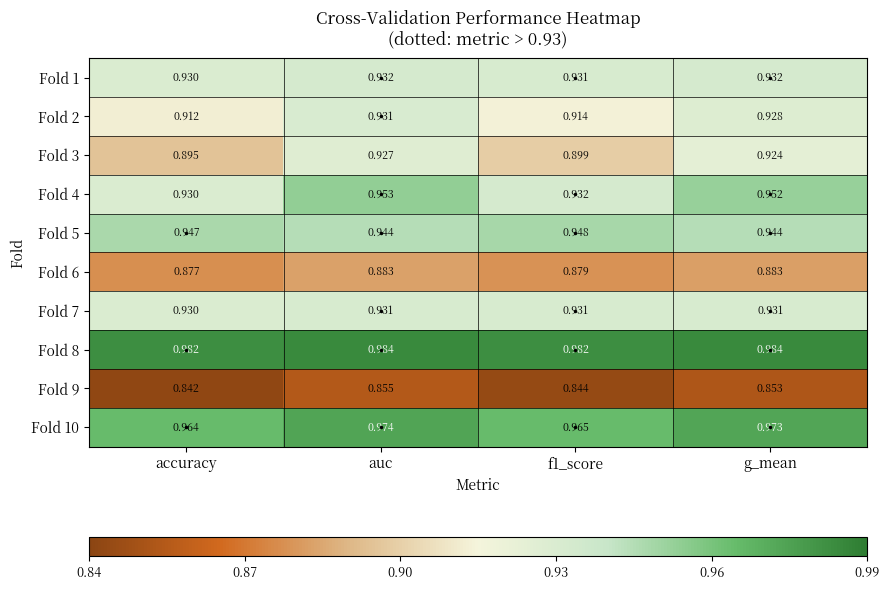

Is the value of Fold 10 at g_mean greater than the value of Fold 6 at f1_score?

Yes